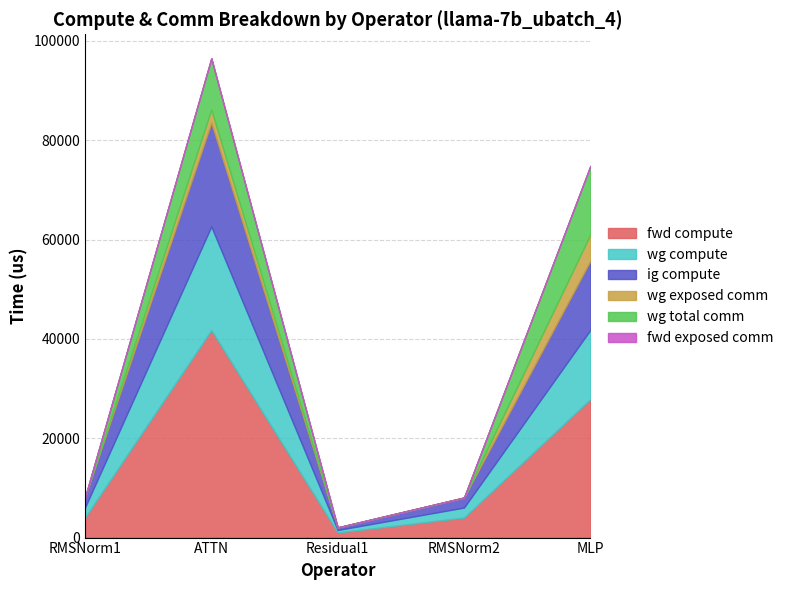

What is the difference between the wg compute values at ATTN and MLP?

6946.6